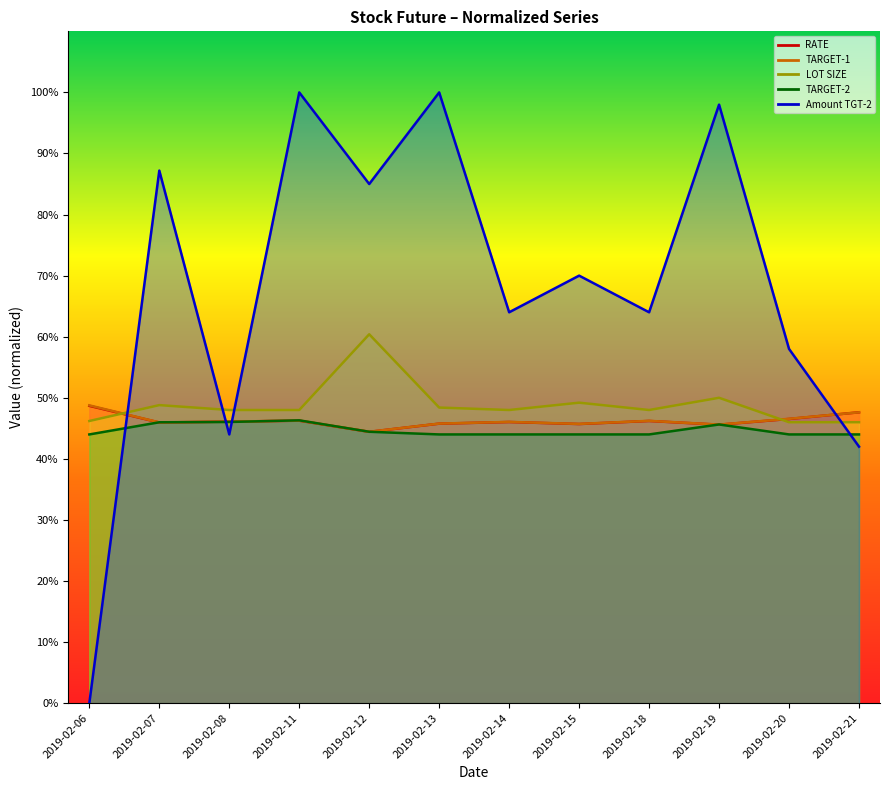

True or false: RATE and Amount TGT-2 cross at least once.

True